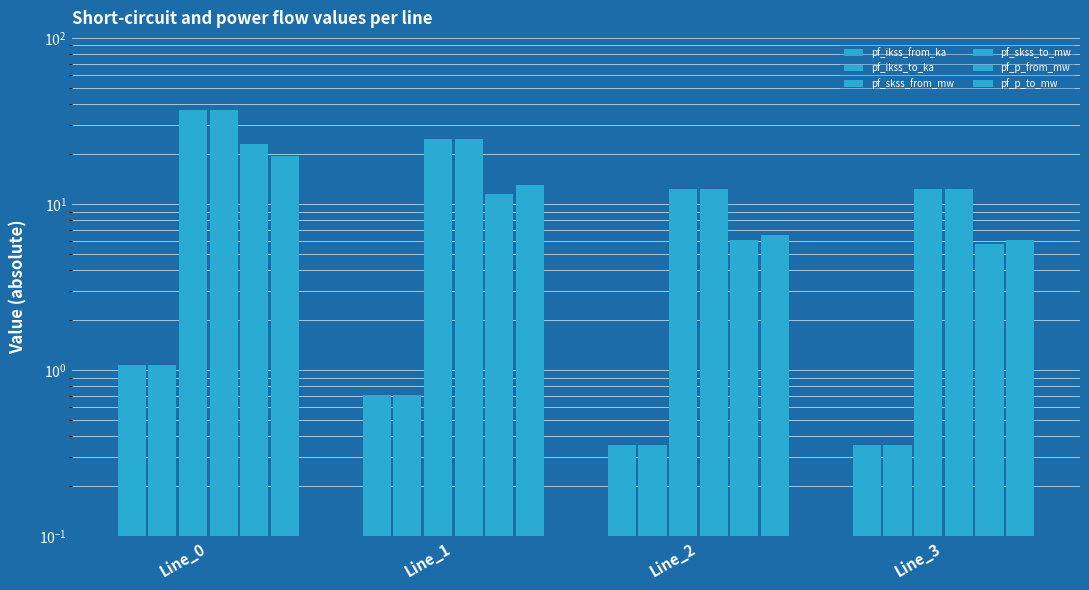

At how many categories does at least one series exceed 9?

4